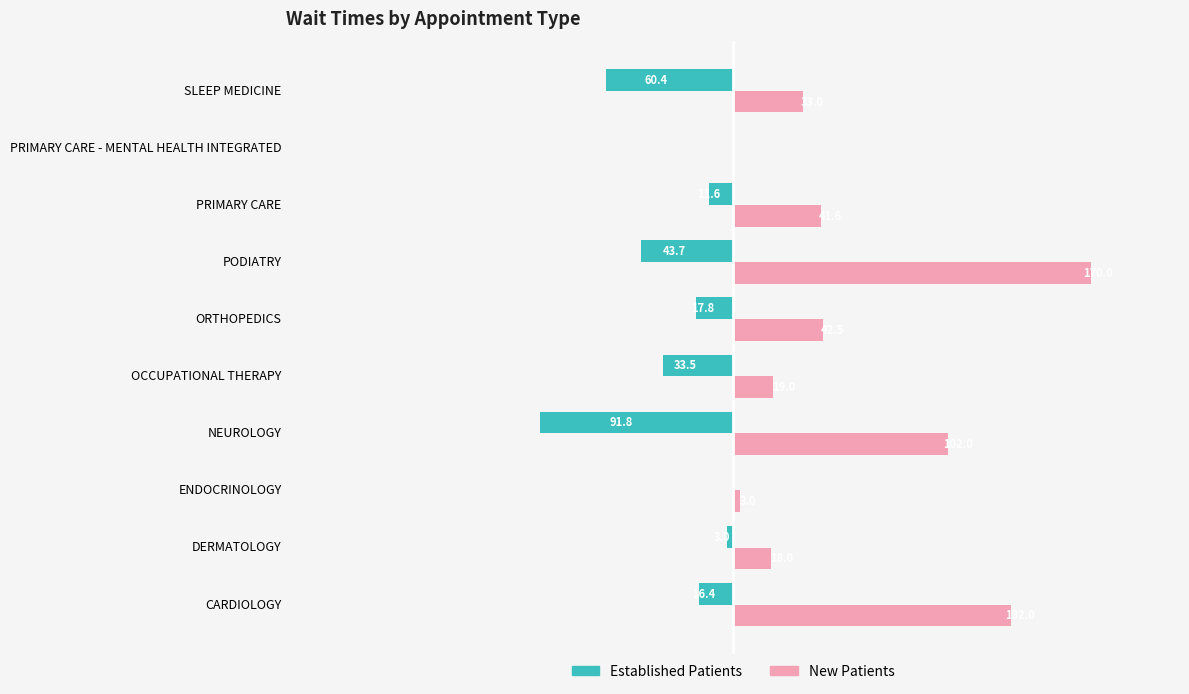

At which category is the sum across all series the highest?

PODIATRY